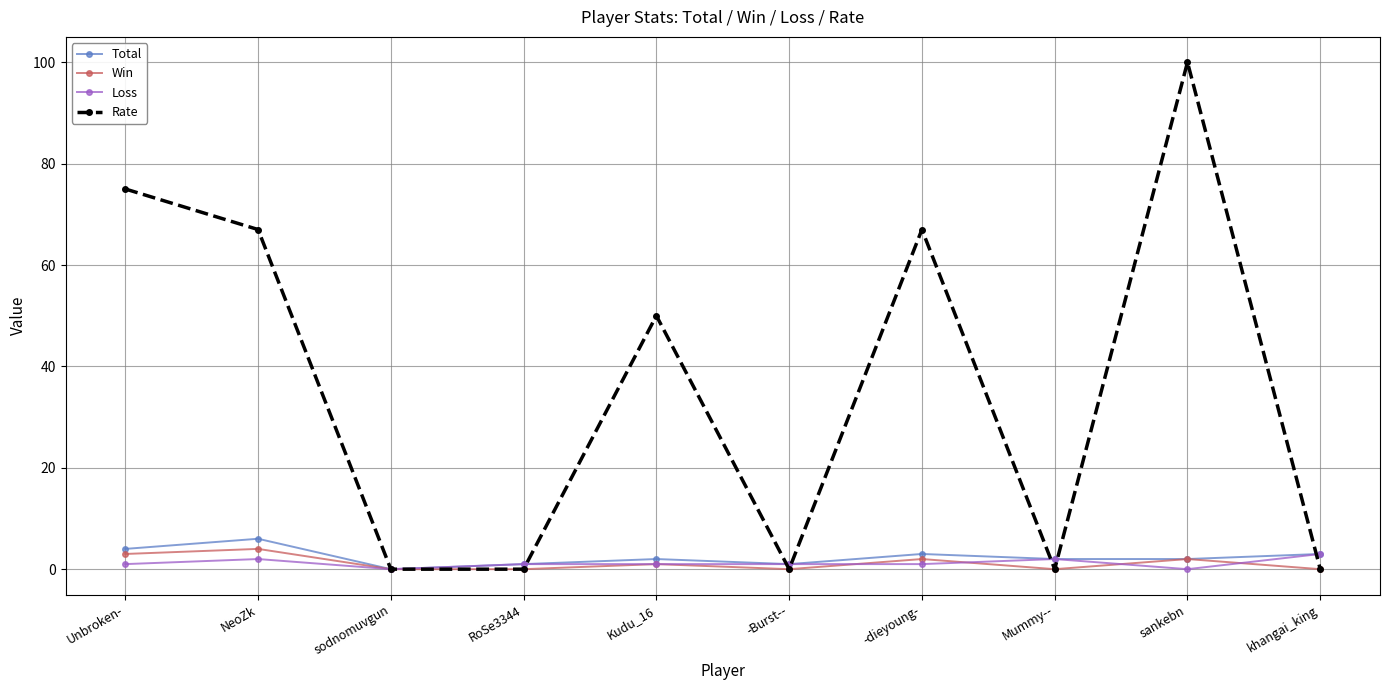

True or false: Total has more than 0 interior local peaks.

True